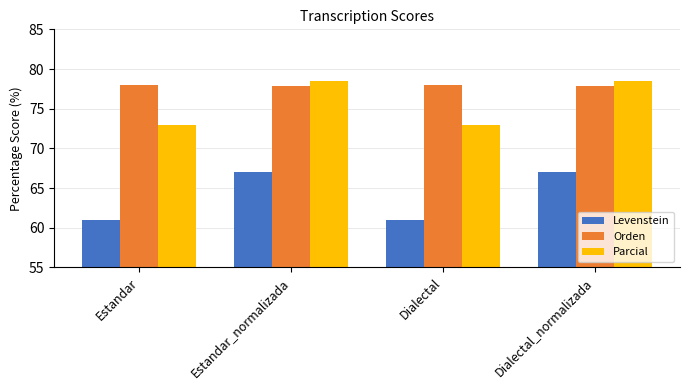

What is the smallest value displayed?

60.9